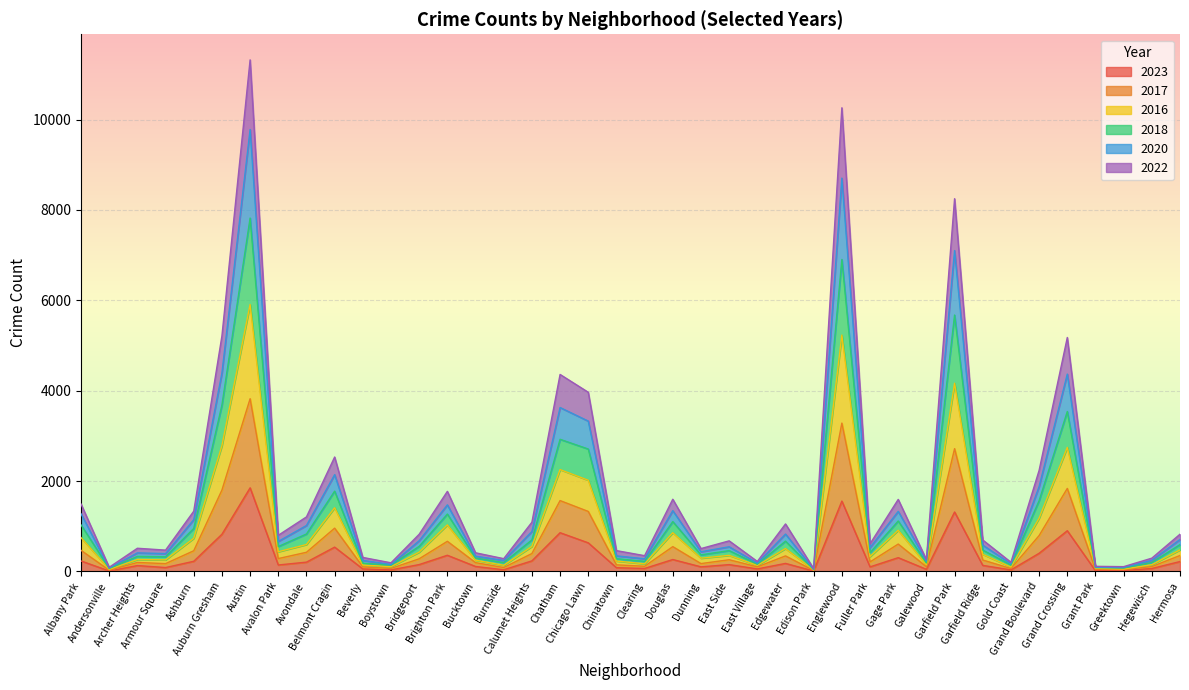

True or false: 2022 and 2018 intersect in this chart.

False